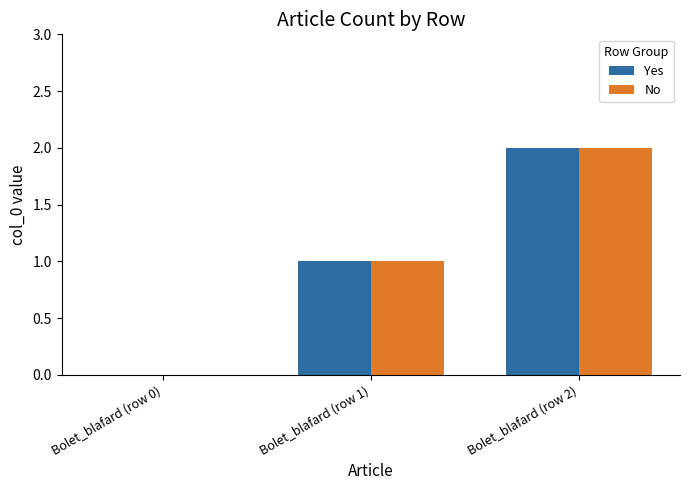

The value of No at Bolet_blafard (row 2) is 3. True or false?

False